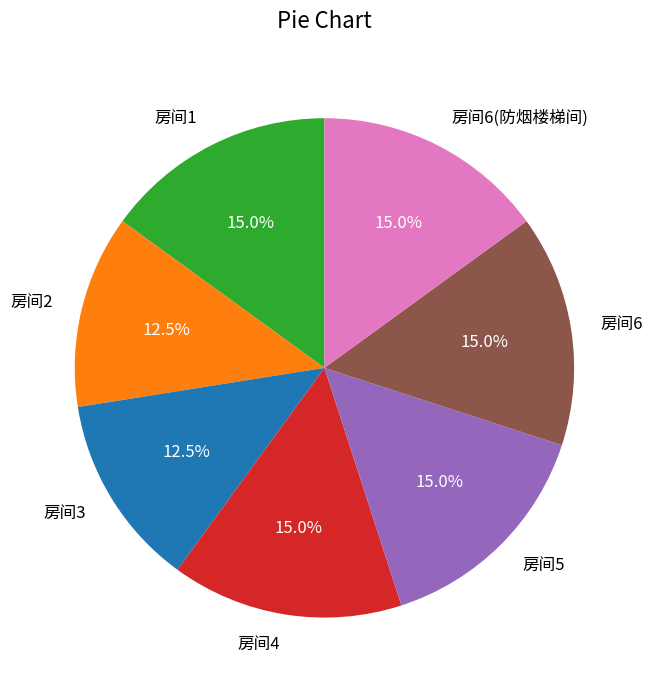

The 房间5 slice represents 15% of the pie. True or false?

True